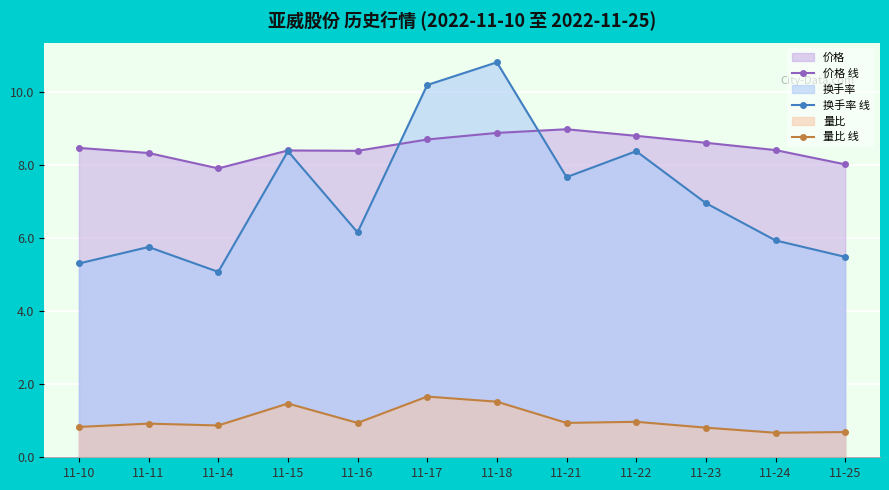

Between 11-18 and 11-23, which series saw the biggest shift?

换手率 线